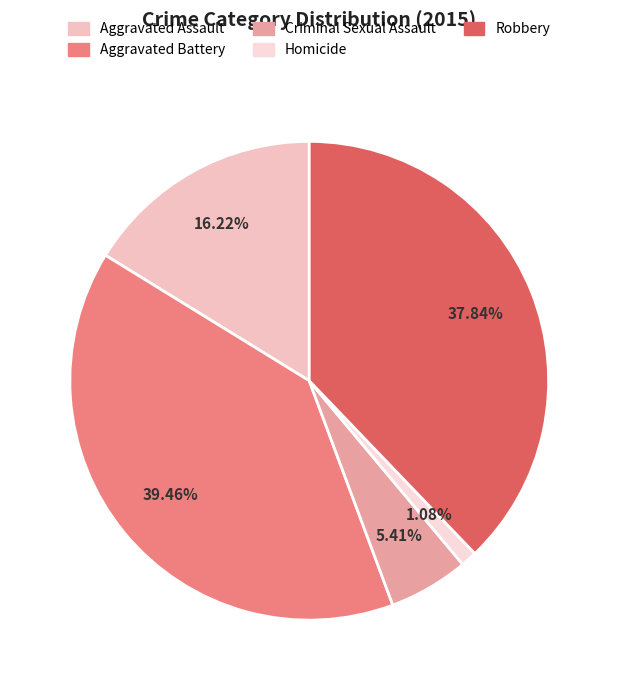

How many segments does this pie chart have?

5